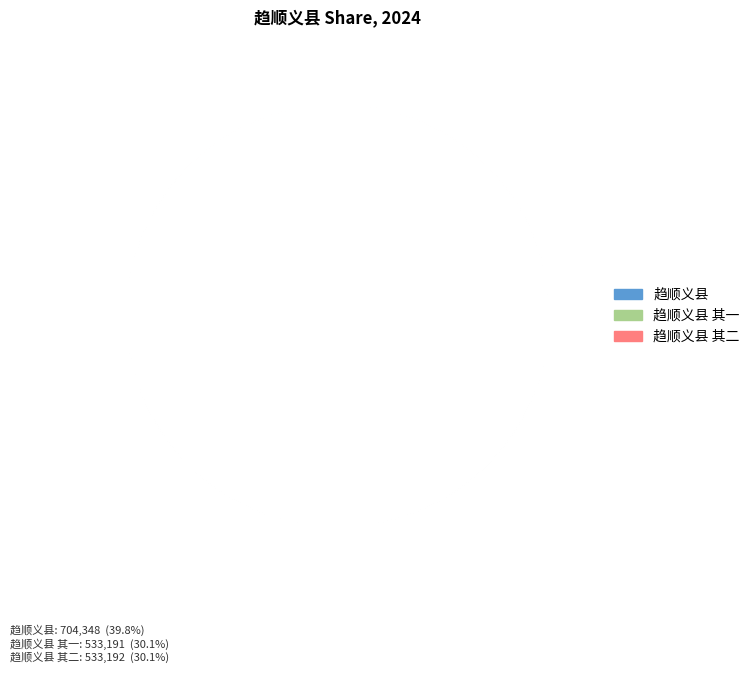

Is there any slice that represents more than half of the pie?

No